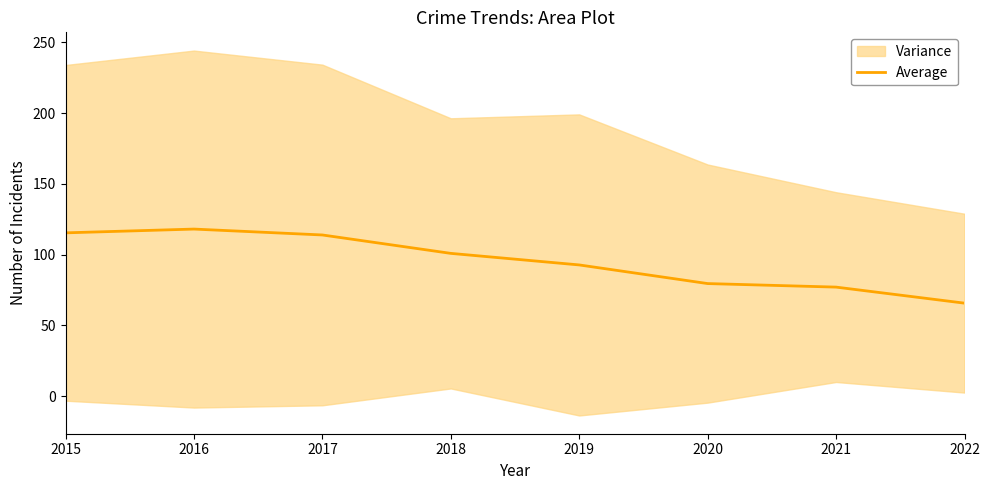

How many interior local peaks (higher than both neighbors) does the data have?

1